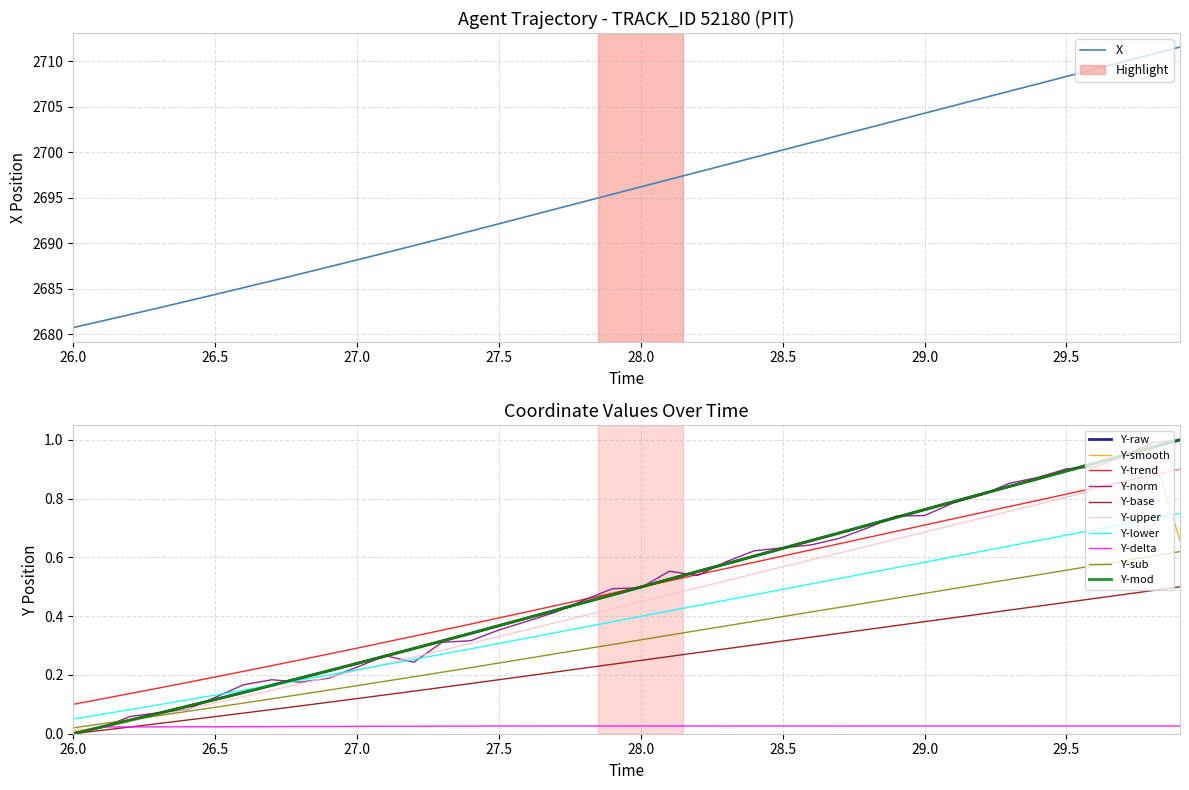

What is the highest value of the X series?

2711.6